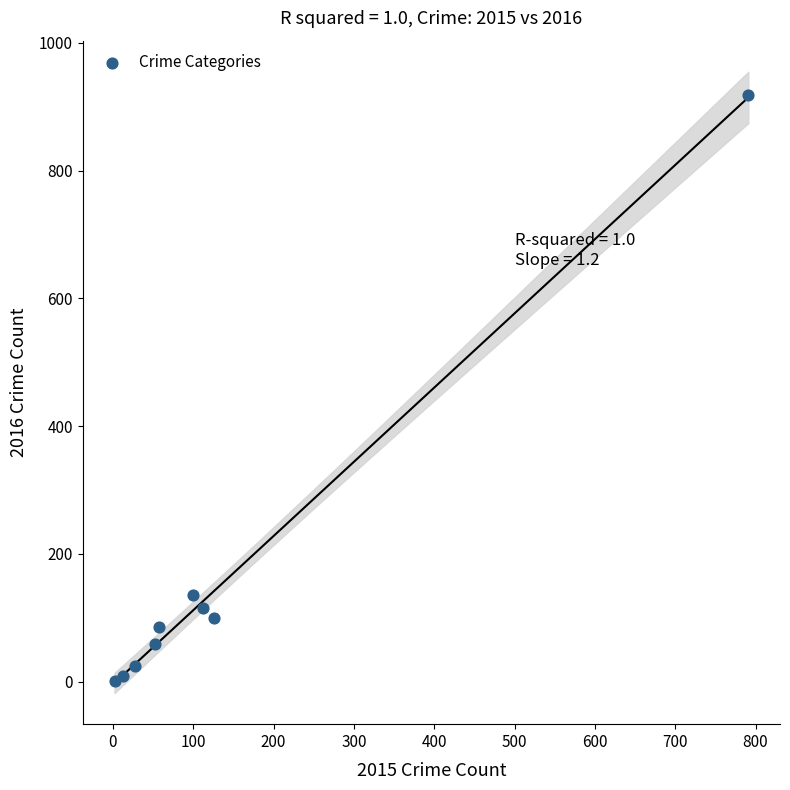

What Y value in the scatter plot is closest to 459?

136